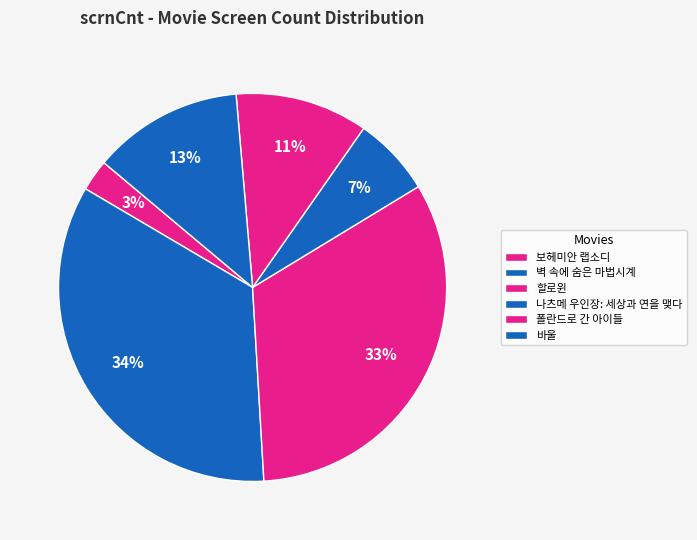

How many slices are in this pie chart?

6